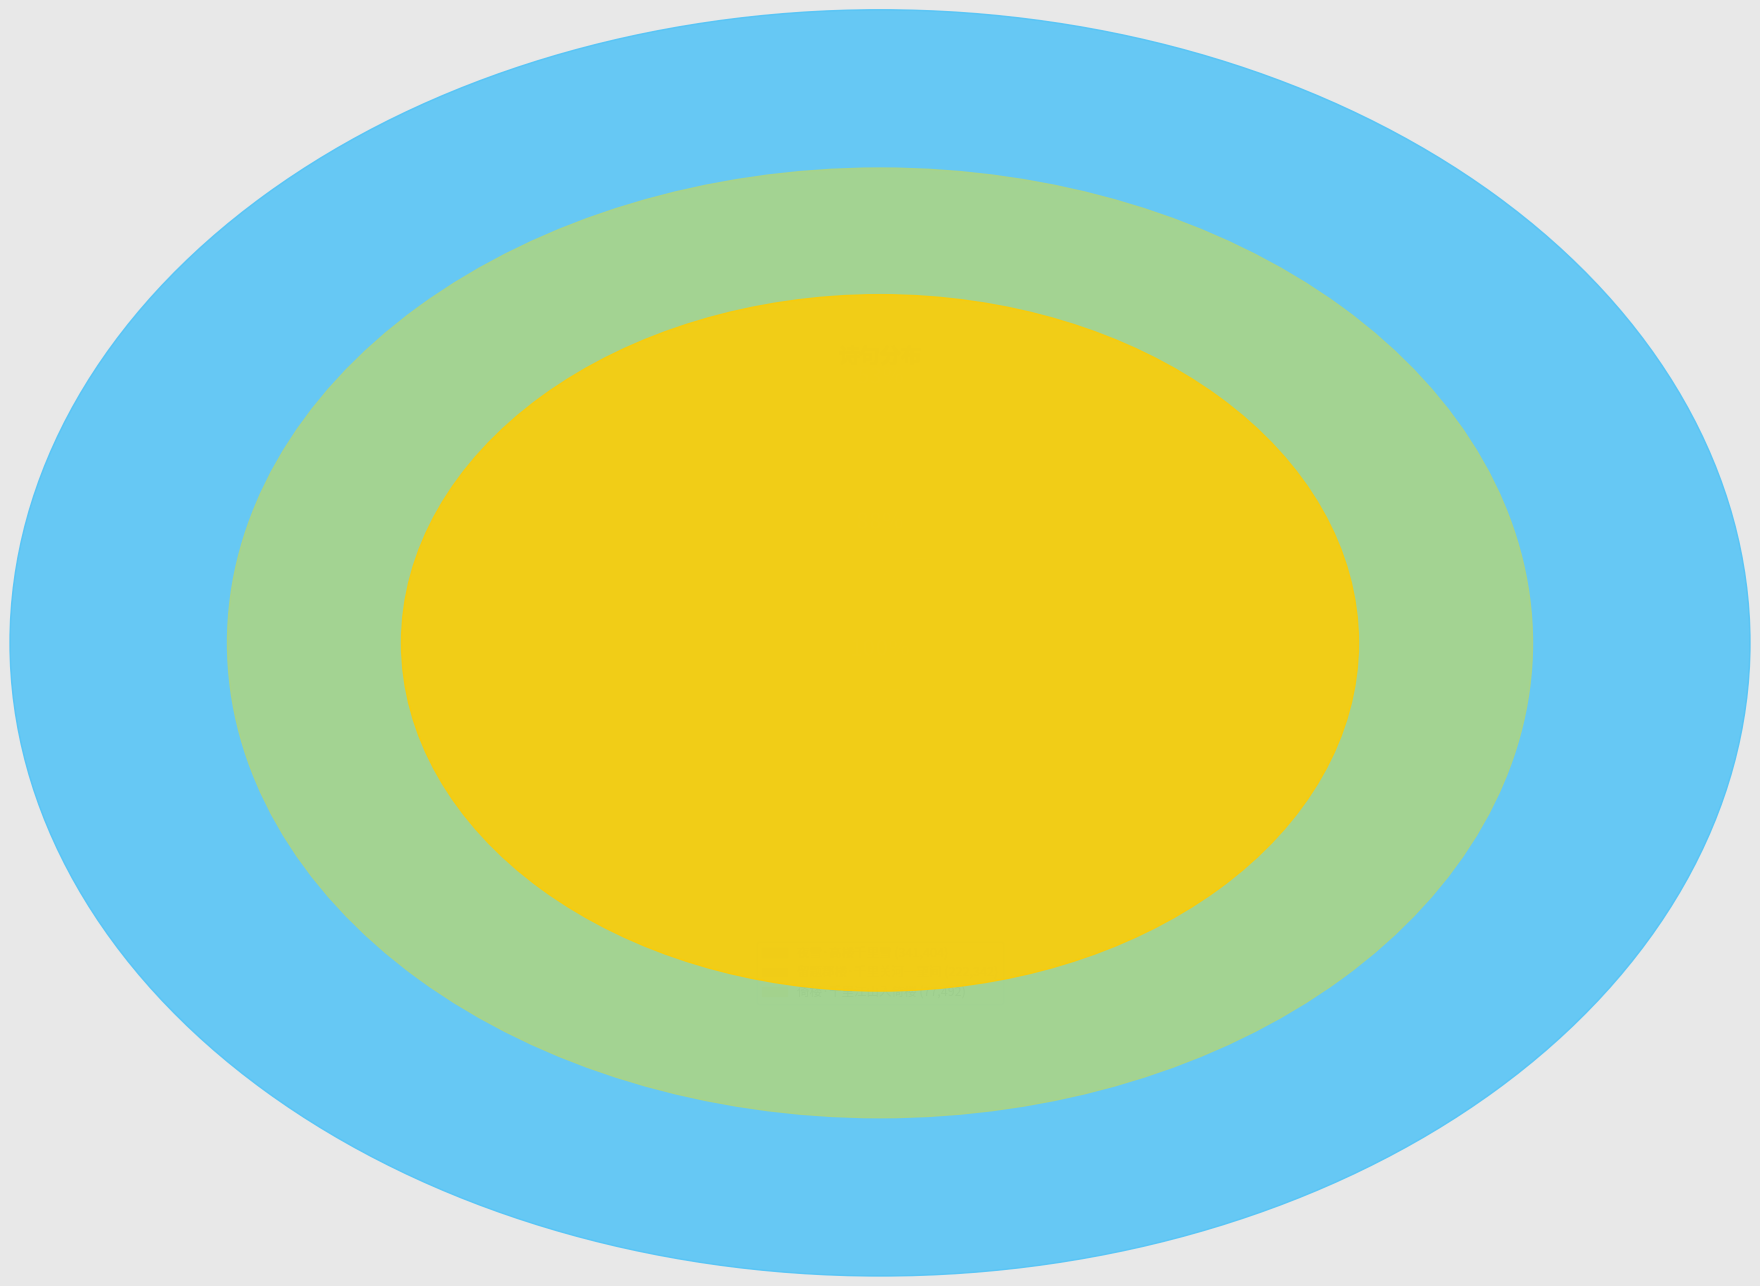

To the nearest percent, what percentage of the pie is 夜雪·高楼千里雪?

53%